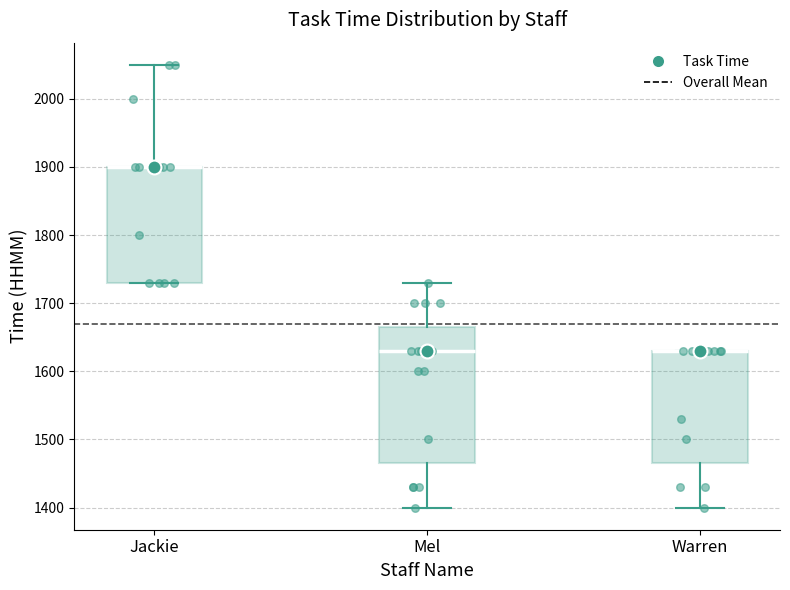

Reading left to right, read every box against the y-axis: the position of its median line, the range the box covers, and the ends of its whiskers. The values are not printed on the chart, so give them approximately, as read against the axis.

Jackie: median 1900 (drawn on the box's upper edge), box 1730 to 1900, whiskers 1730 to 2050
Mel: median 1630, box 1470 to 1670, whiskers 1400 to 1730
Warren: median 1630 (drawn on the box's upper edge), box 1470 to 1630, whiskers 1400 to 1630